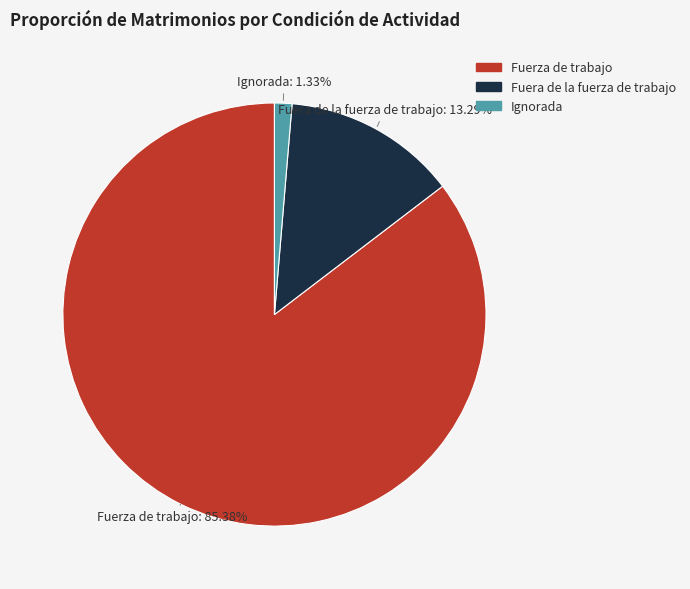

How many slices are in this pie chart?

3